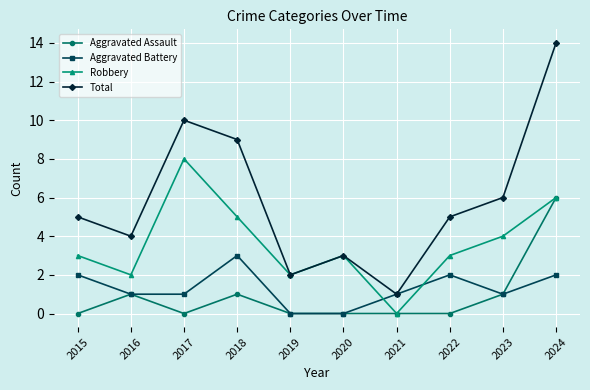

Rank the series at 2015 from lowest to highest value.

Aggravated Assault, Aggravated Battery, Robbery, Total